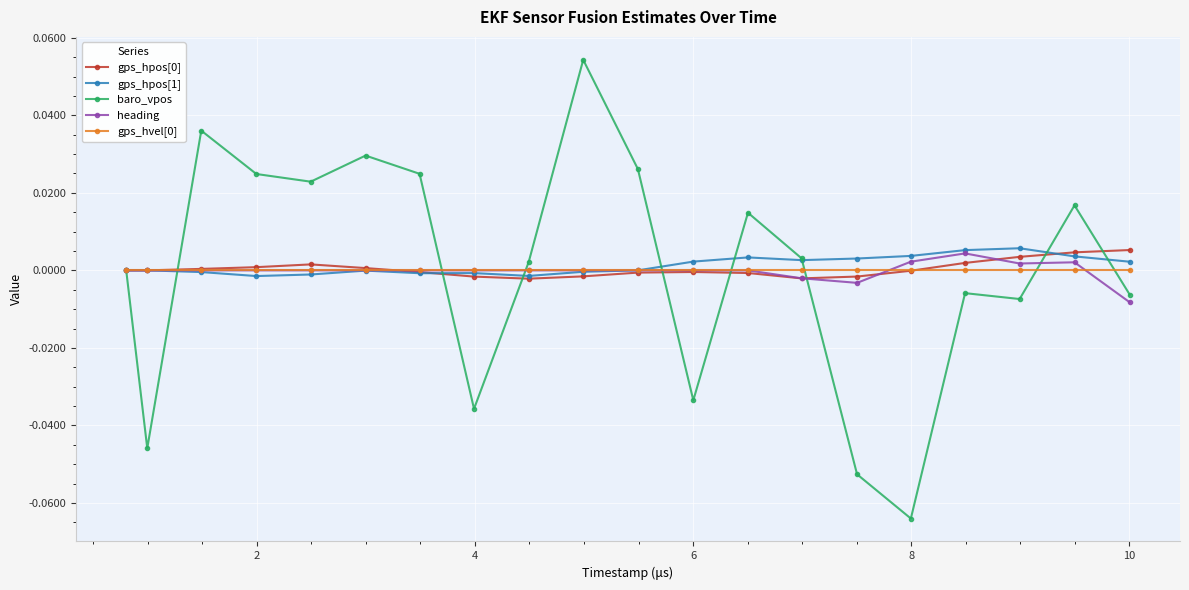

How many categories are shown in the chart?

20